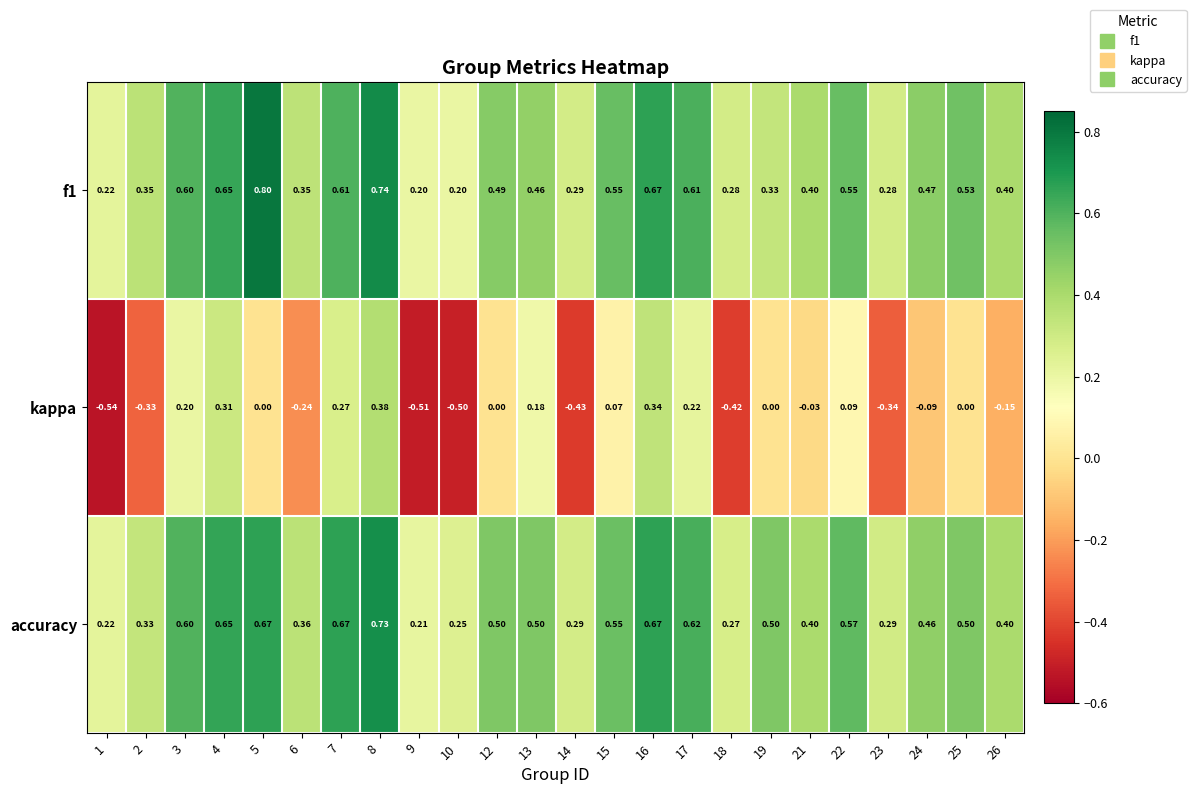

Rank the series by their maximum value, from lowest to highest.

kappa, accuracy, f1